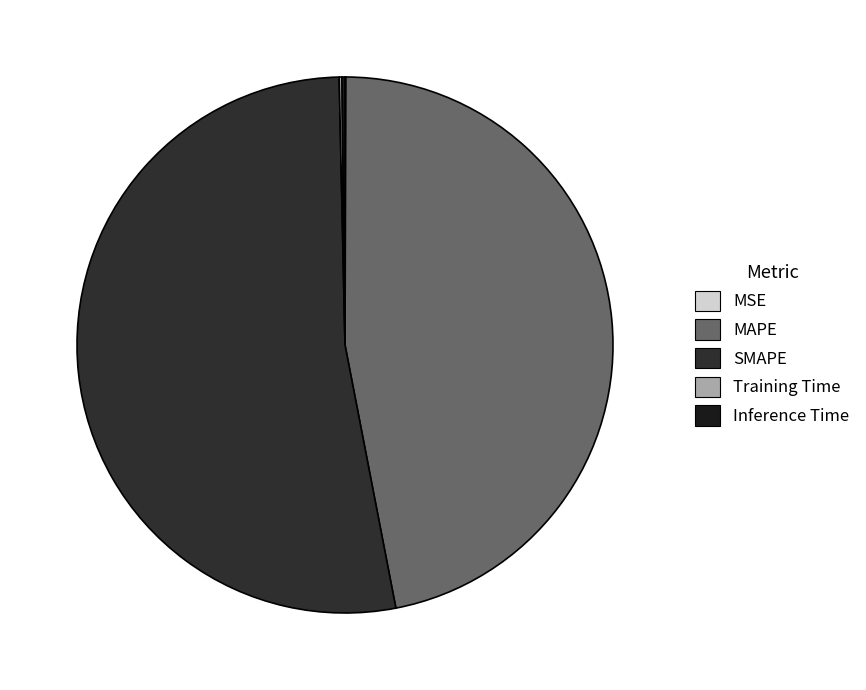

To the nearest percent, what is the difference between the largest and smallest slice percentages?

53%